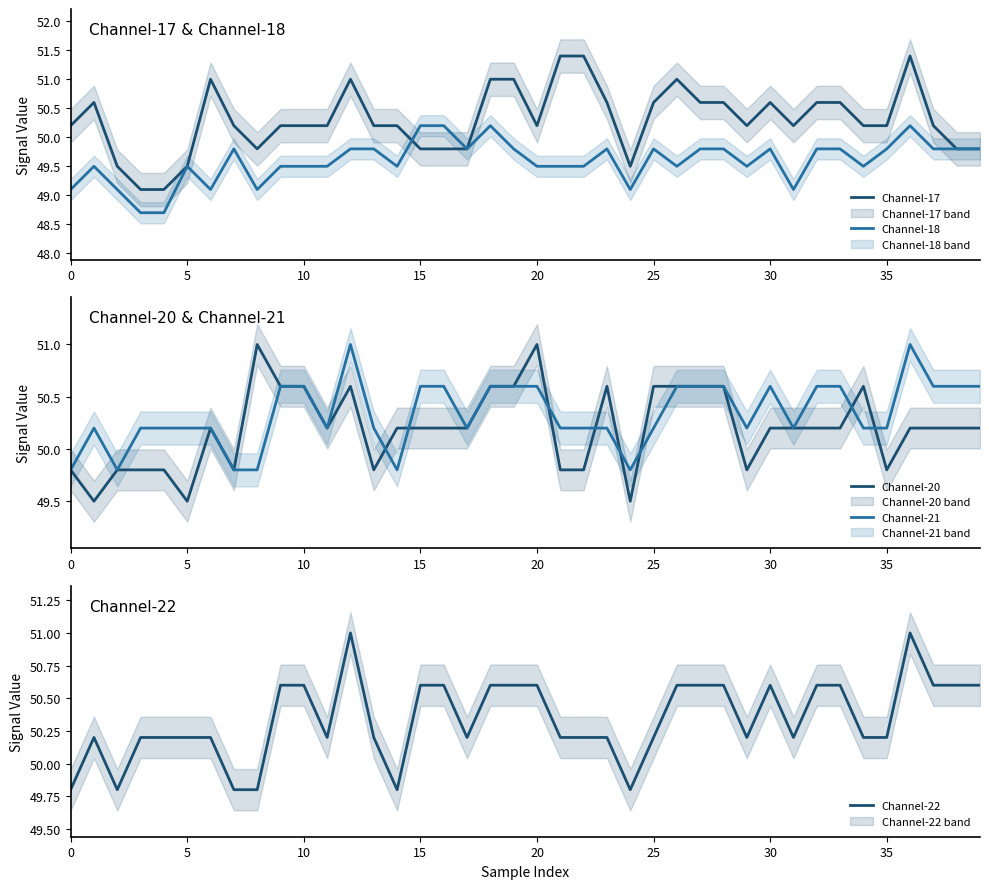

How many interior local peaks does the Channel-21 series have?

4